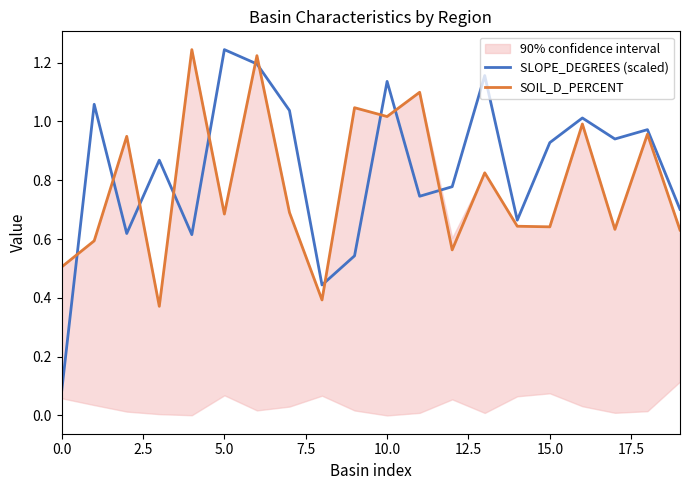

Which series ends up on top after the final intersection of SOIL_D_PERCENT and SLOPE_DEGREES (scaled)?

SLOPE_DEGREES (scaled)